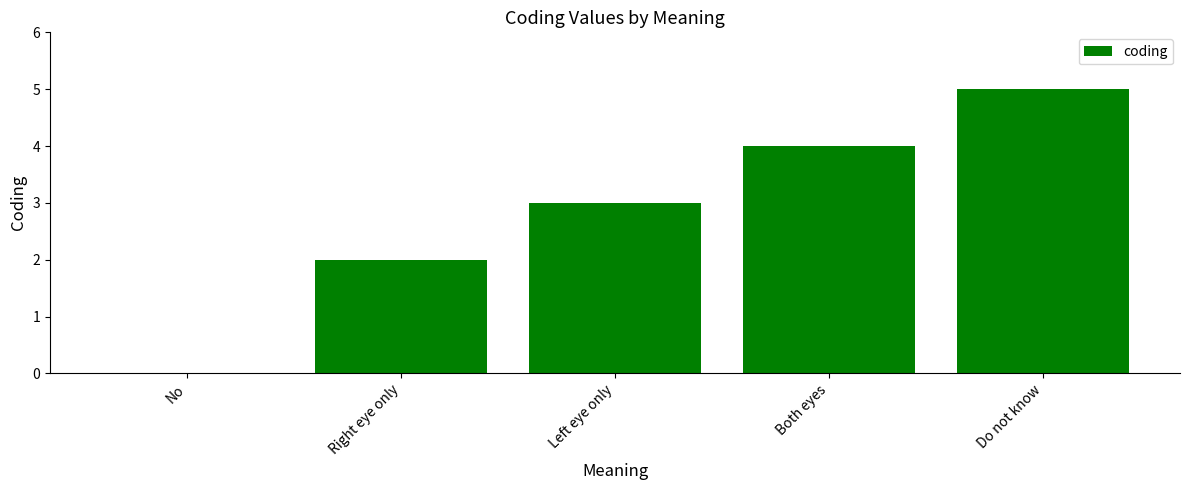

At which label is the value closest to 2?

Right eye only